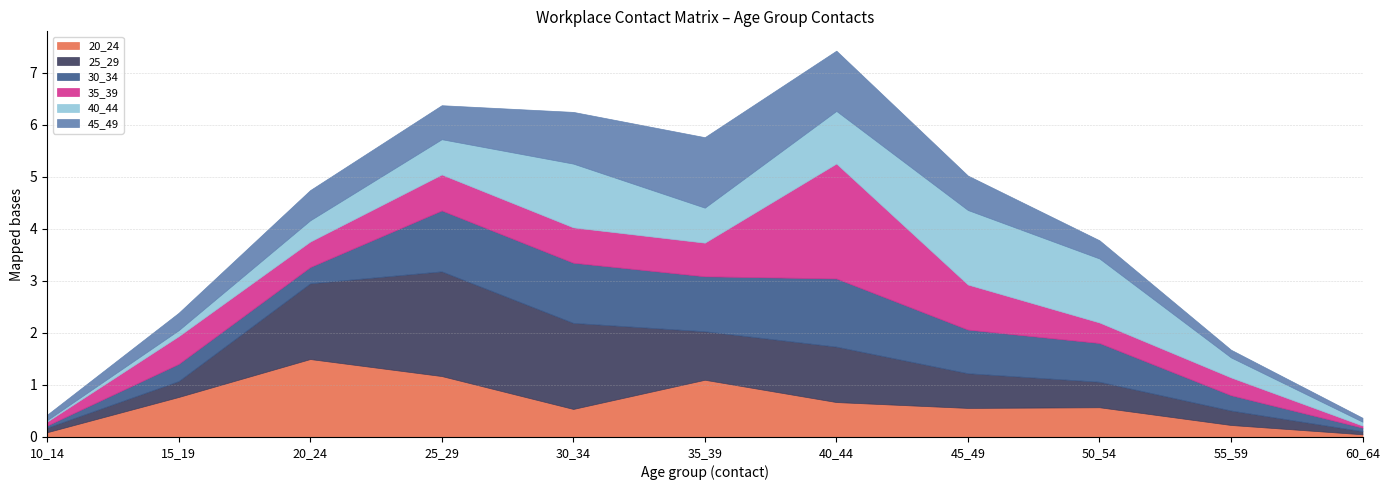

Does the chart have visible grid lines?

Yes